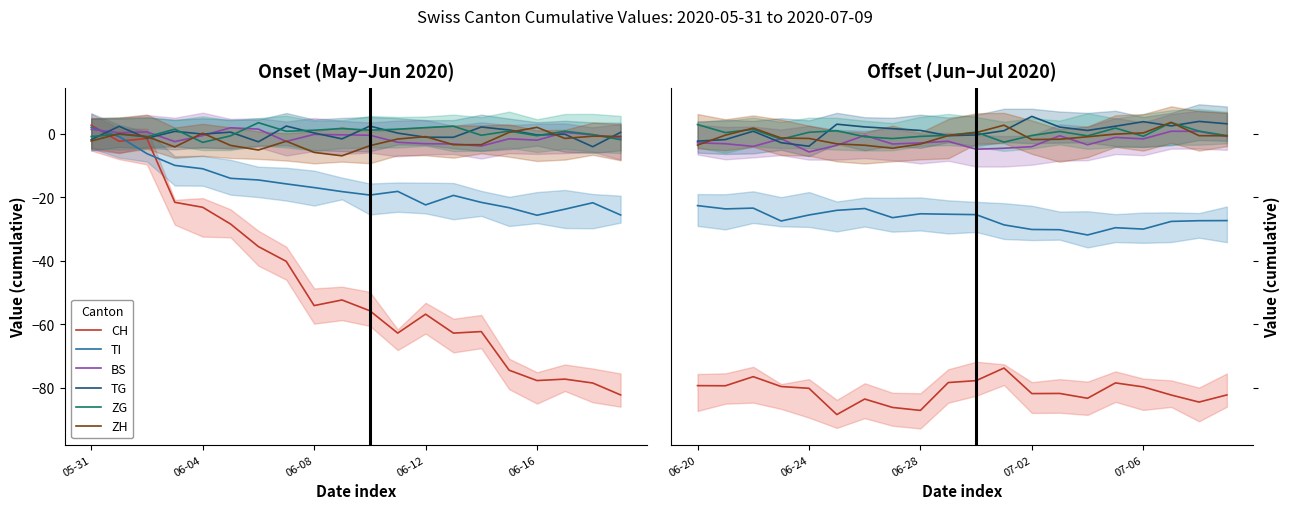

At 8, list the series in order from largest to smallest.

TG, ZG, BS, ZH, TI, CH